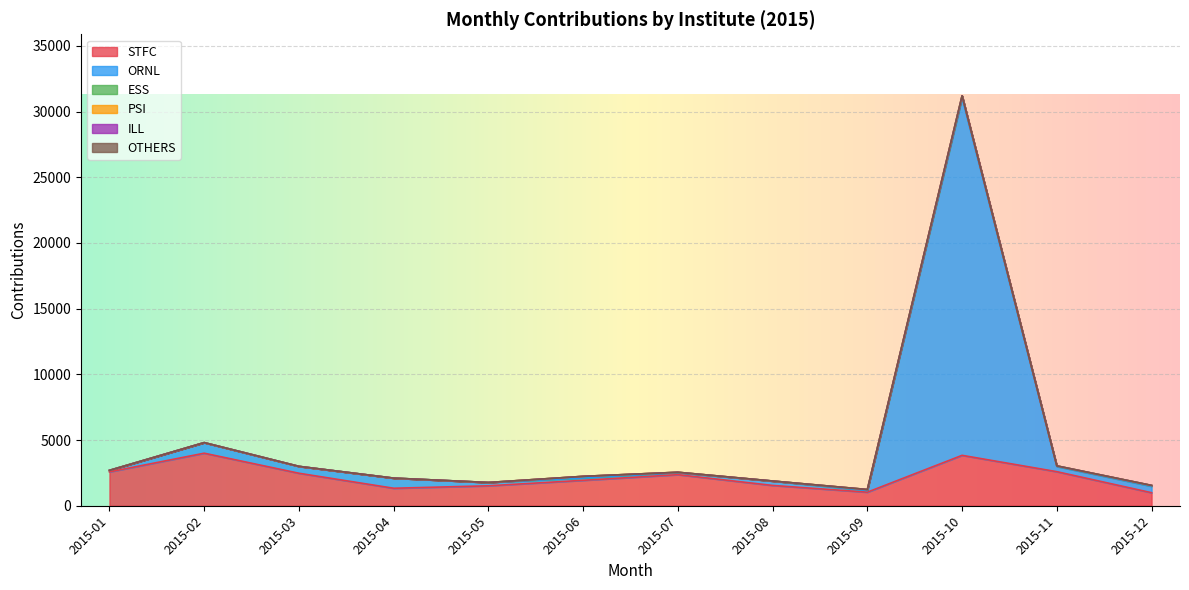

What is the greatest value displayed?

27210